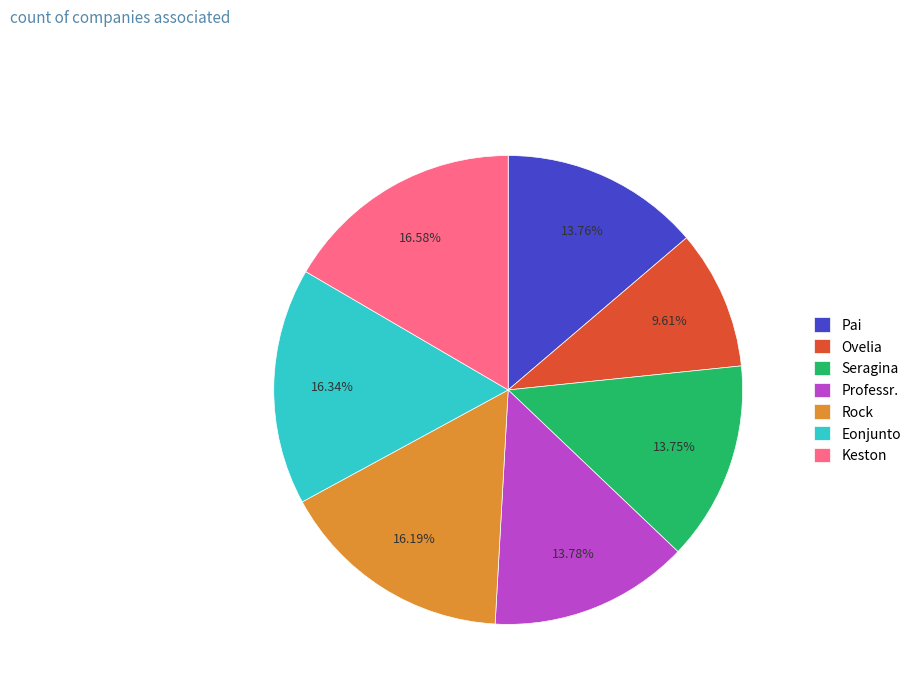

What is the smallest slice in the pie chart?

Ovelia